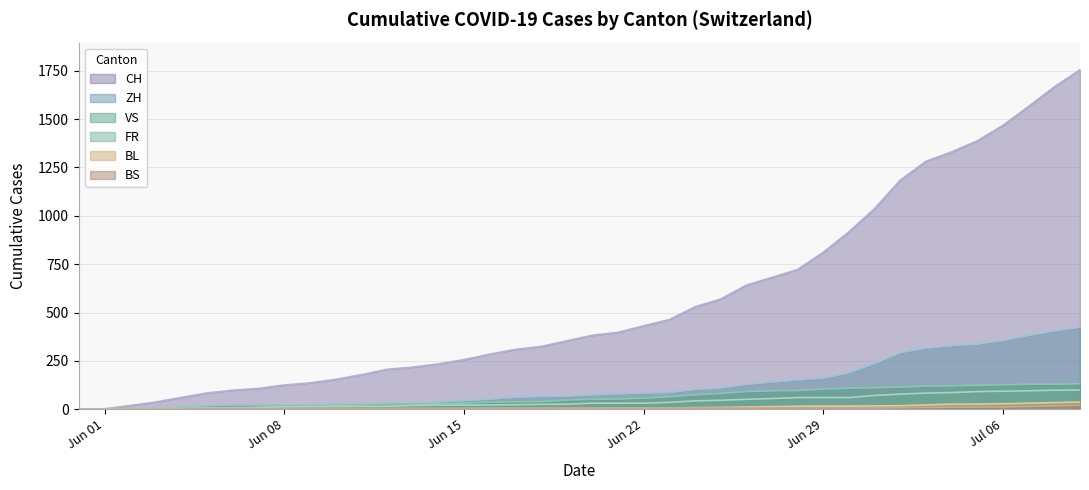

Which series has the largest total across all categories?

CH